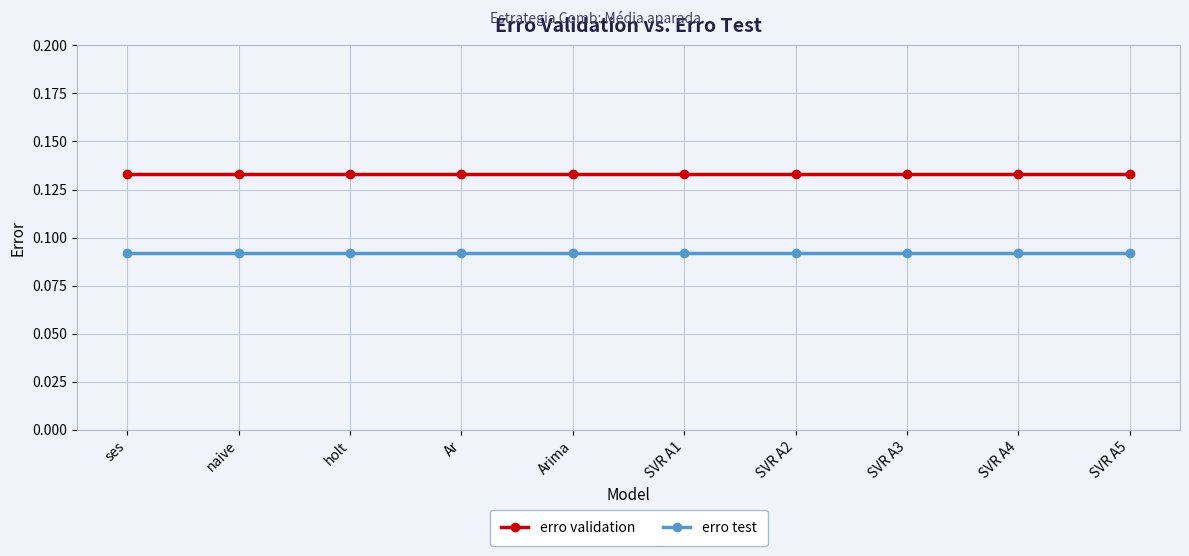

Is it true that erro validation equals 0.2 at ses?

False